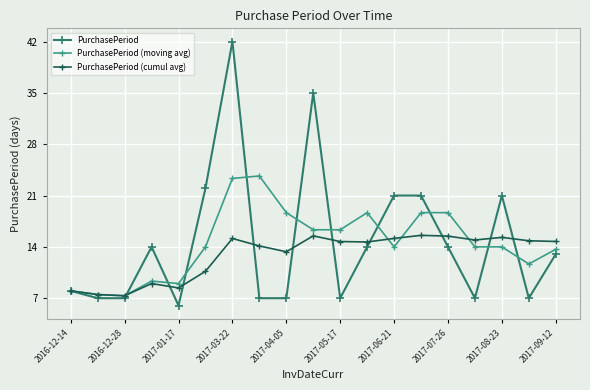

Count the number of categories in the chart.

19